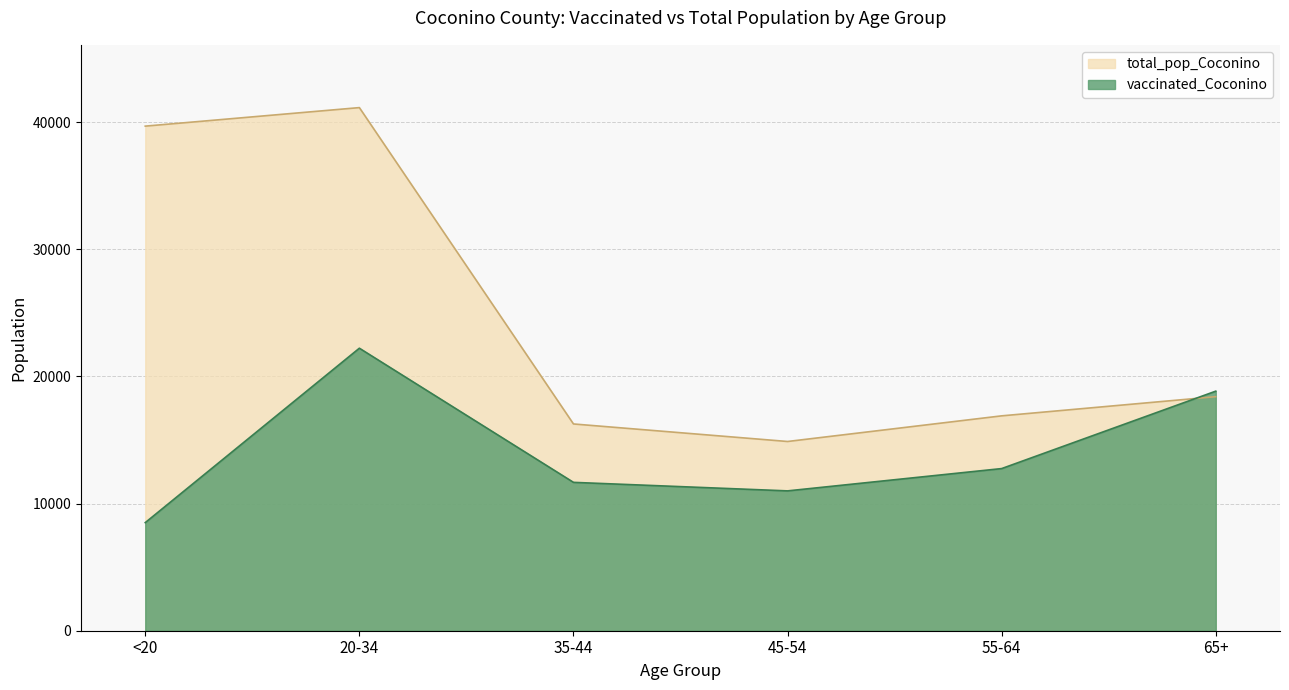

Where is total_pop_Coconino nearest to the value 28011?

65+